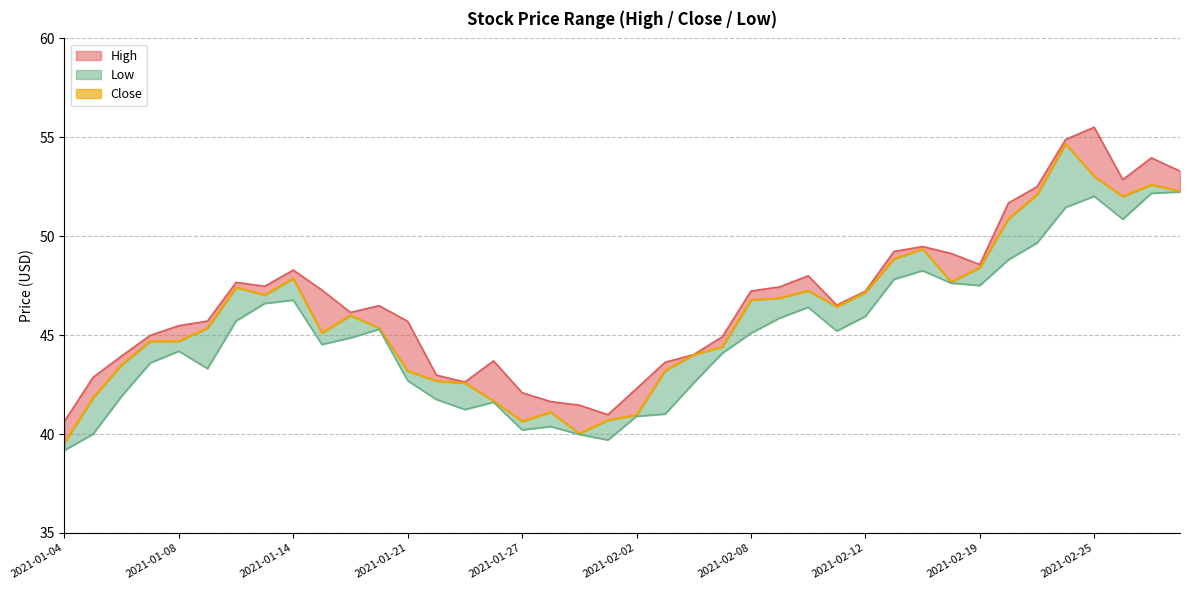

How many distinct data groups are displayed?

3